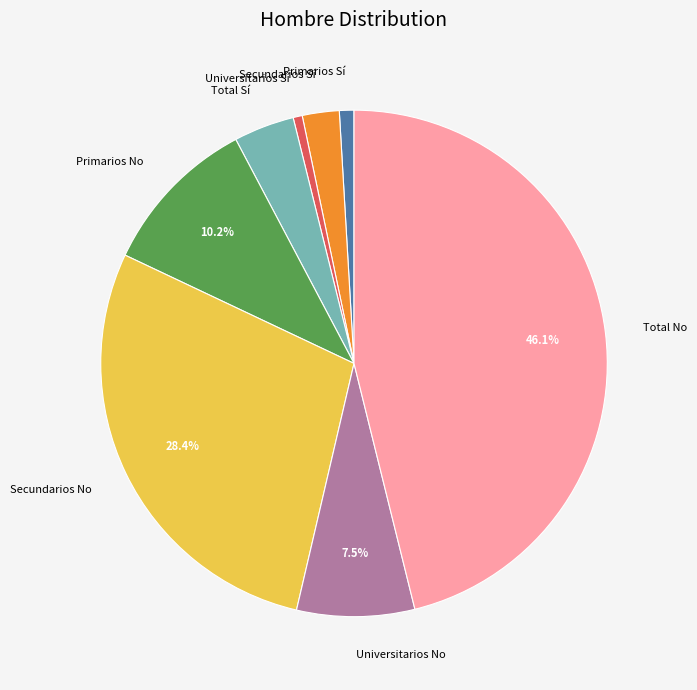

To the nearest percent, what portion does Primarios Sí represent?

1%